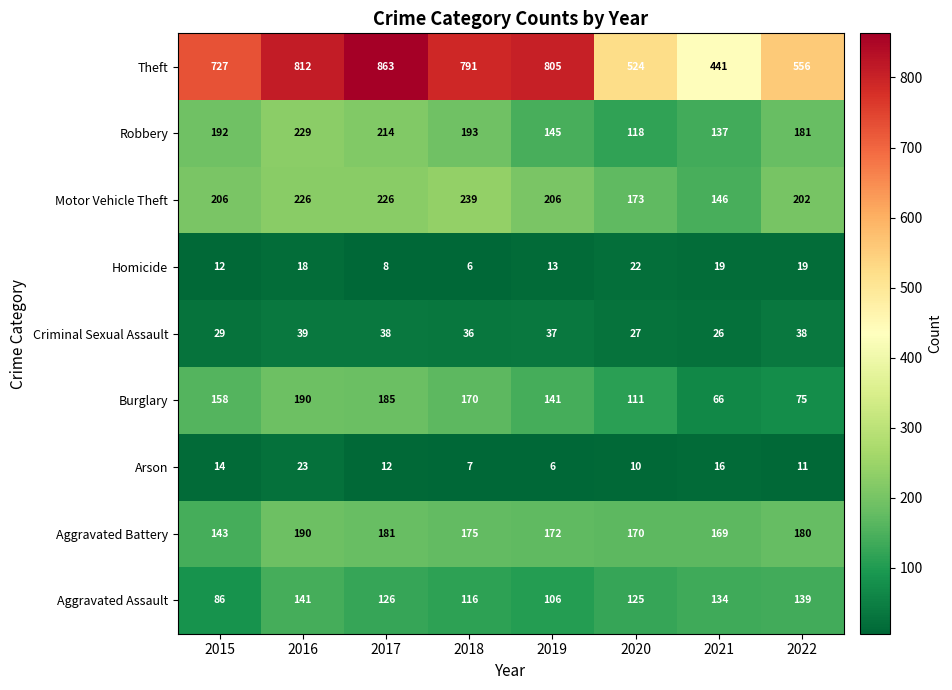

Is it true that Burglary equals 229 at 2019?

False